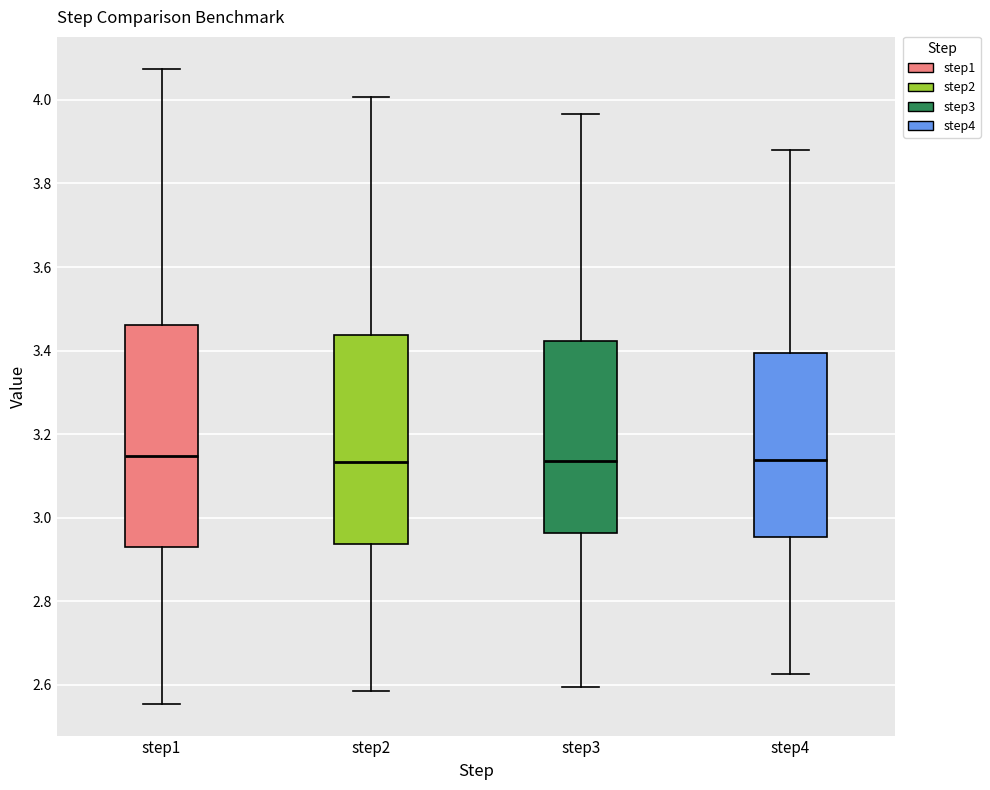

Reading left to right, read every box against the y-axis: the position of its median line, the range the box covers, and the ends of its whiskers. The values are not printed on the chart, so give them approximately, as read against the axis.

step1: median 3.14, box 2.94 to 3.46, whiskers 2.56 to 4.08
step2: median 3.14, box 2.94 to 3.44, whiskers 2.58 to 4.00
step3: median 3.14, box 2.96 to 3.42, whiskers 2.60 to 3.96
step4: median 3.14, box 2.96 to 3.40, whiskers 2.62 to 3.88